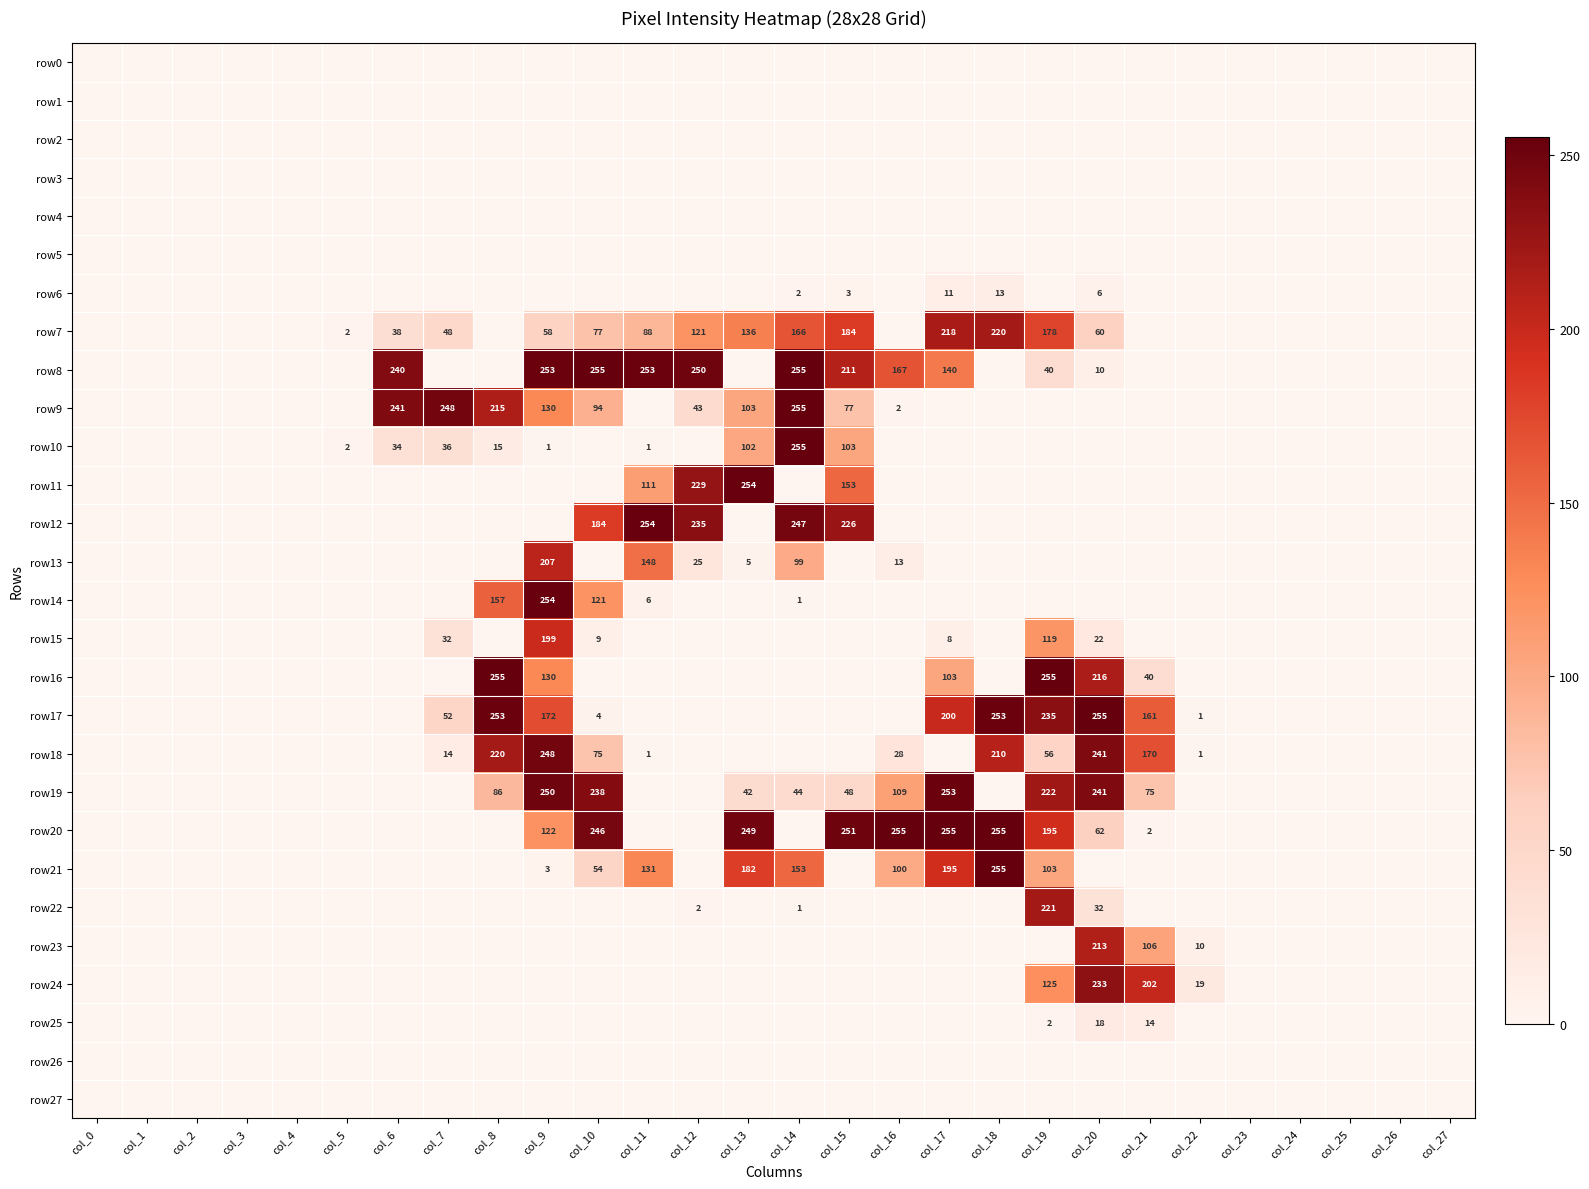

The row23 series shows 105 at col_26. True or false?

False